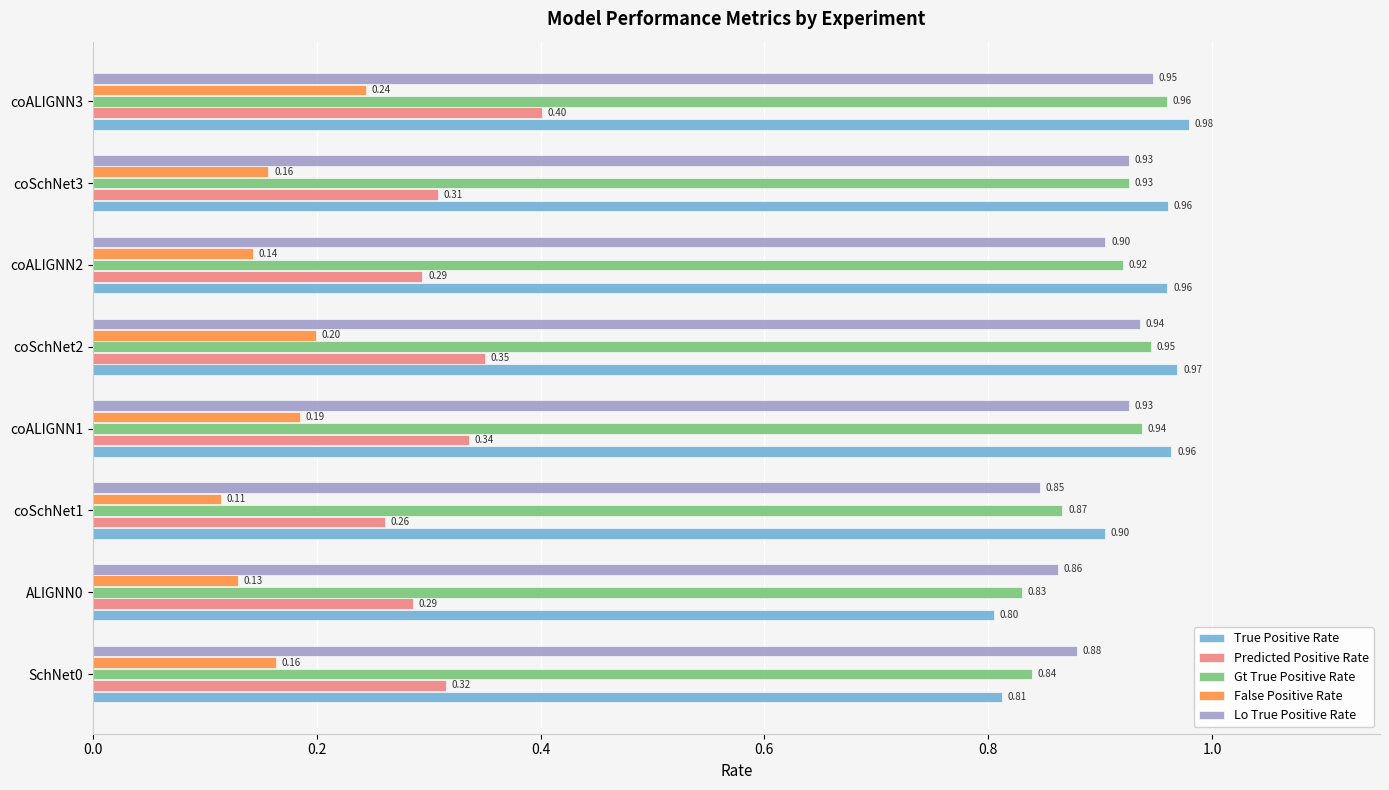

Rank the series by their maximum value, from highest to lowest.

True Positive Rate, Gt True Positive Rate, Lo True Positive Rate, Predicted Positive Rate, False Positive Rate